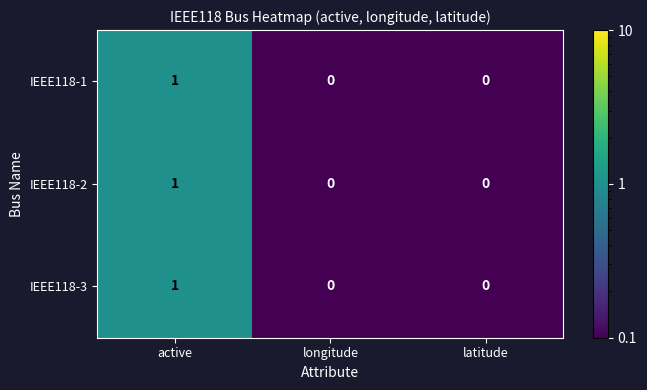

Which category has the highest value in the IEEE118-3 series?

active